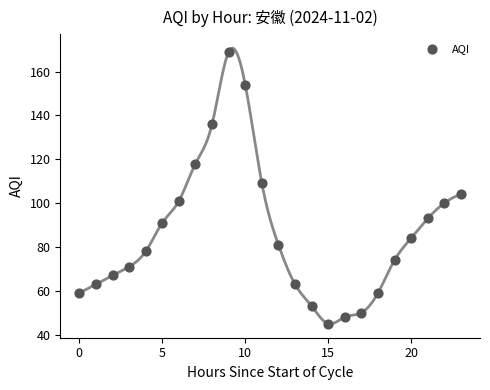

What is the range of Y values (max minus min)?

124